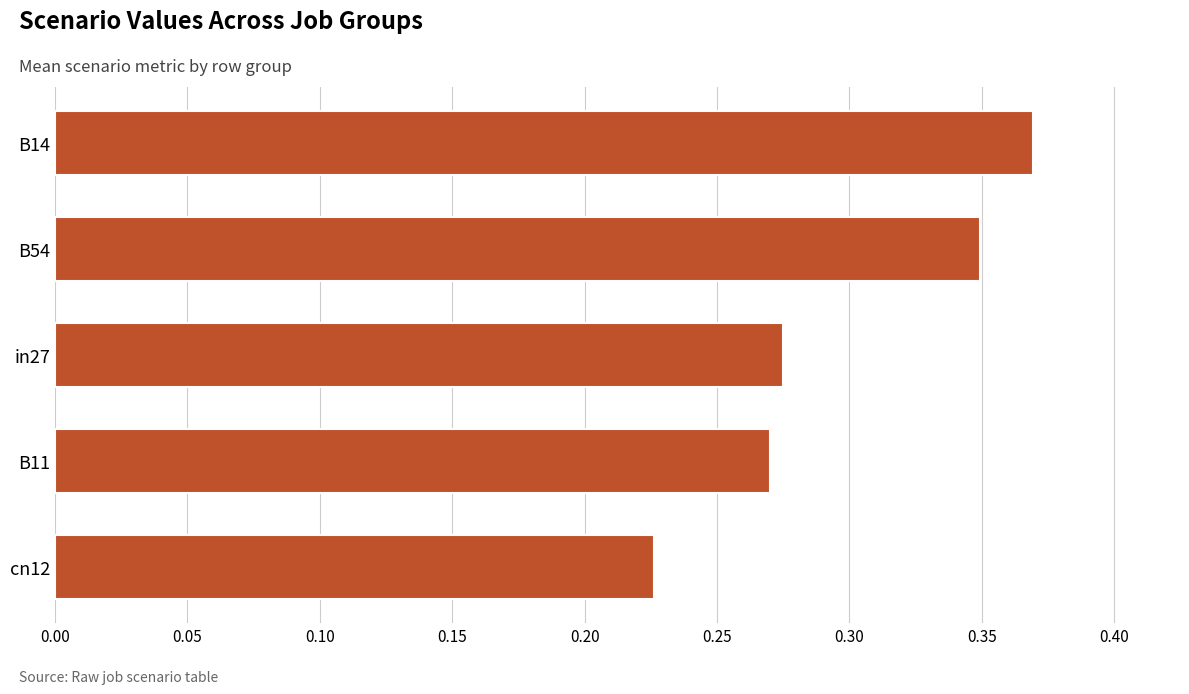

List the labels in order of value, smallest first.

cn12, B11, in27, B54, B14